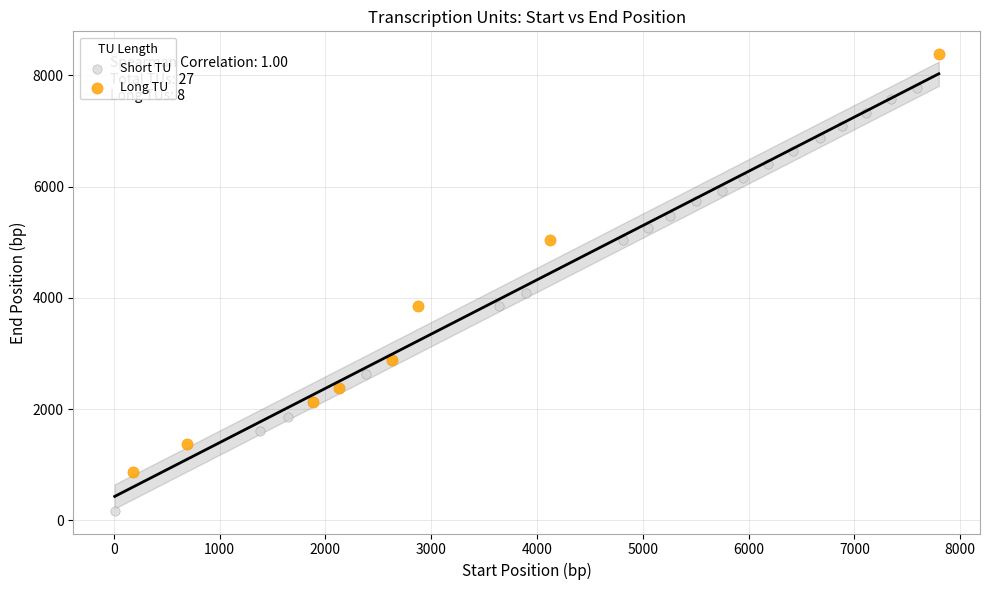

Which series contains the highest Y value?

Long TU